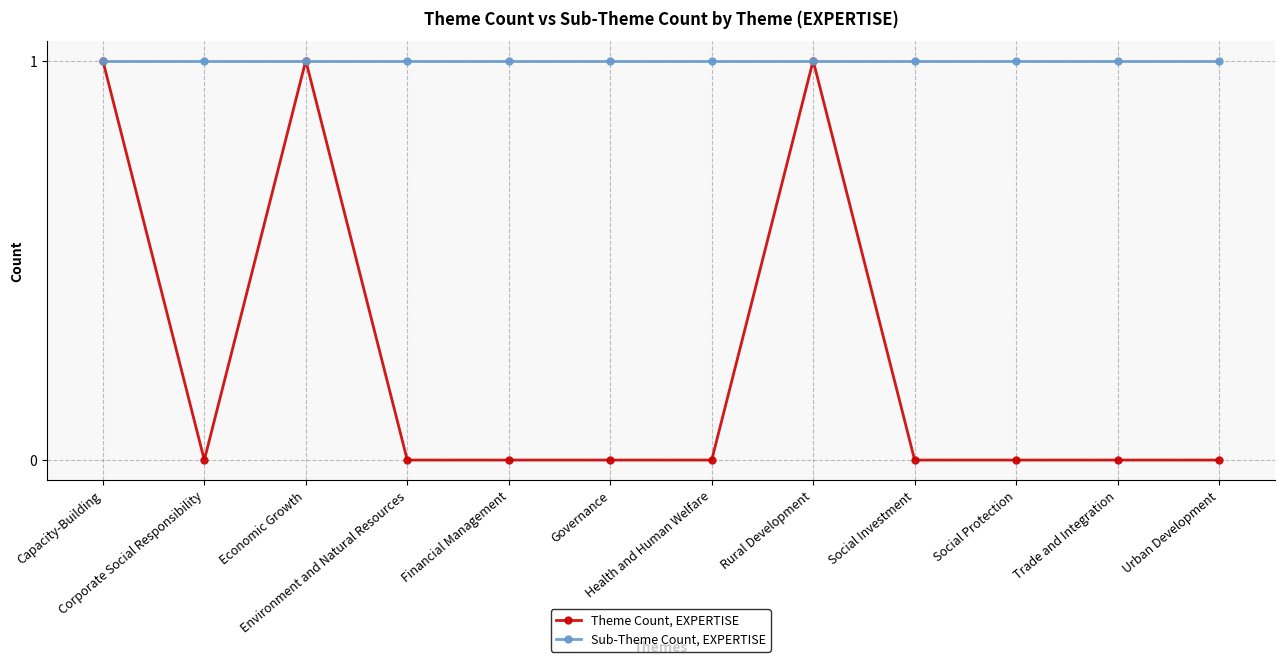

List the series in order of their overall mean, highest first.

Sub-Theme Count, EXPERTISE, Theme Count, EXPERTISE